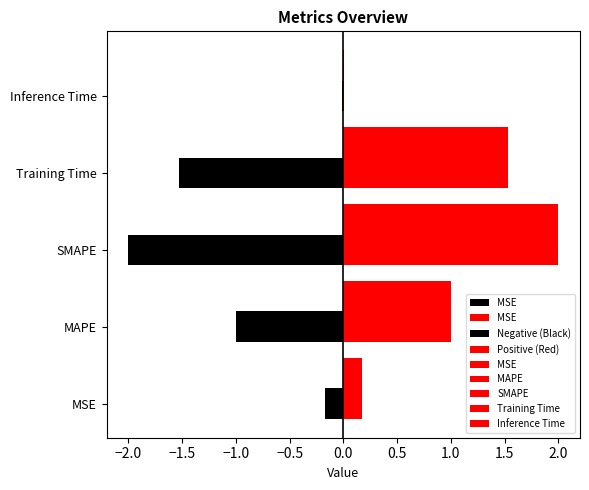

True or false: the data shows 1.5 at Training Time.

True